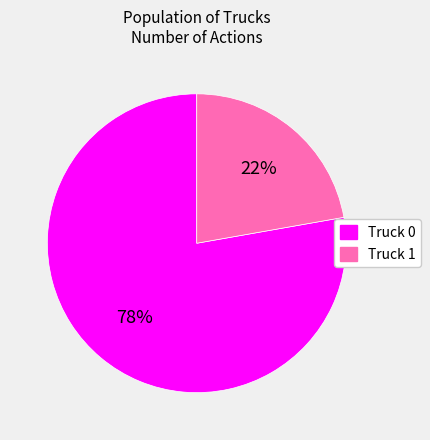

To the nearest percent, what is the combined percentage of Truck 0 and Truck 1?

100%